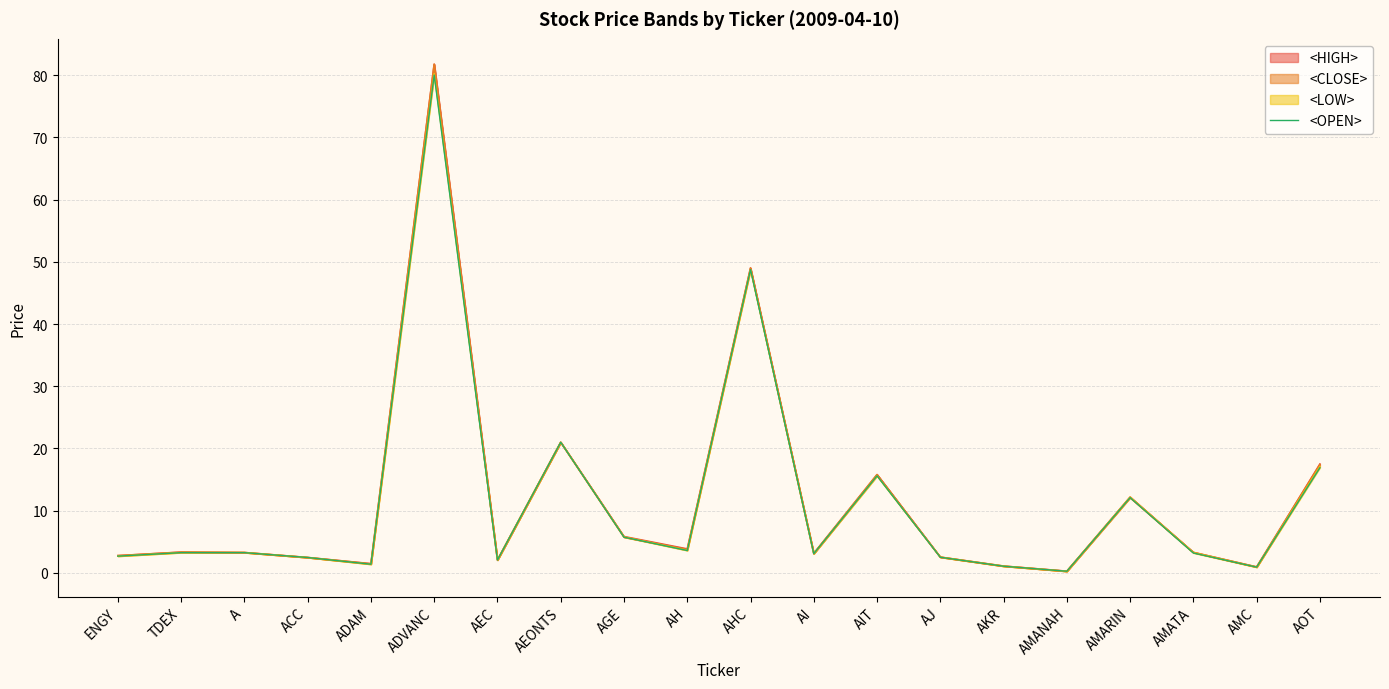

List the labels in order of value, largest first.

ADVANC, AHC, AEONTS, AOT, AIT, AMARIN, AGE, AH, TDEX, A, AMATA, AI, ENGY, AJ, ACC, AEC, ADAM, AKR, AMC, AMANAH